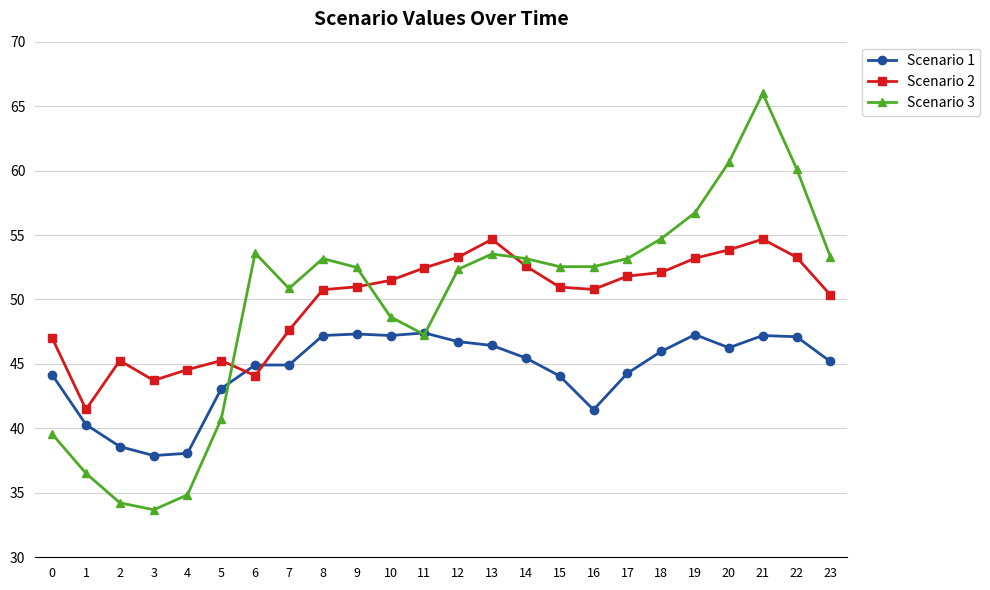

How many data points does each series have?

24